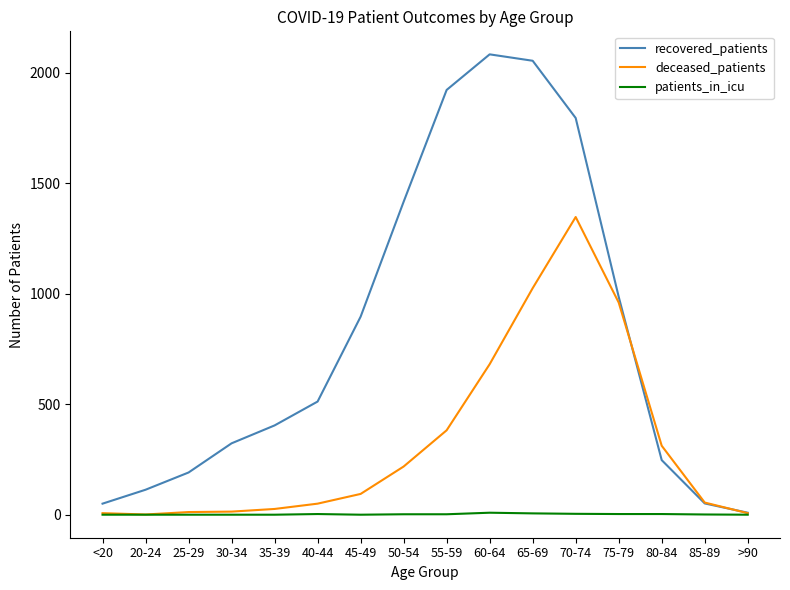

At 65-69, list the series in order from smallest to largest.

patients_in_icu, deceased_patients, recovered_patients